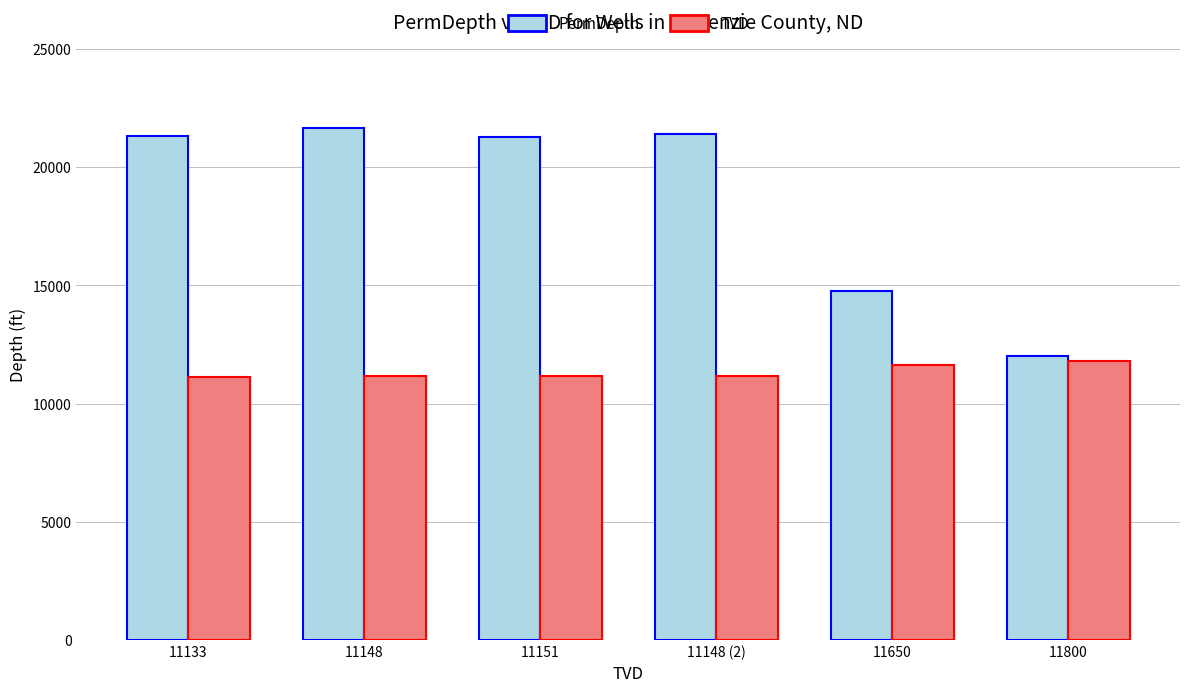

What are all the series names shown in the legend?

PermDepth, TVD